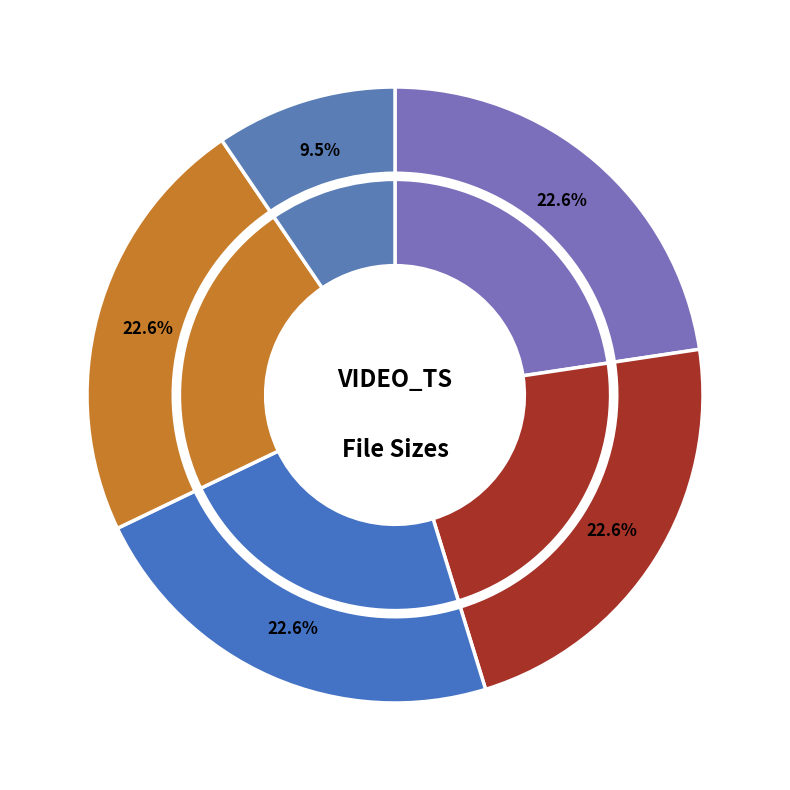

To the nearest percent, what percentage of the pie is VTS_01_2.VOB?

23%